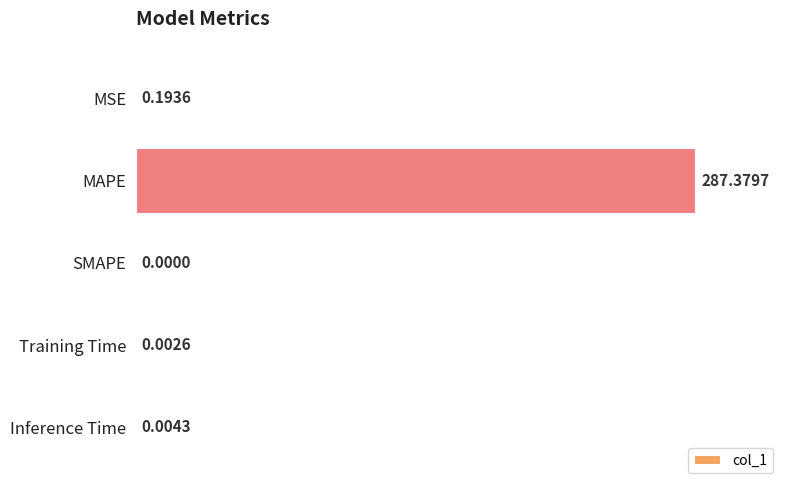

At which label is the value closest to 143?

MSE